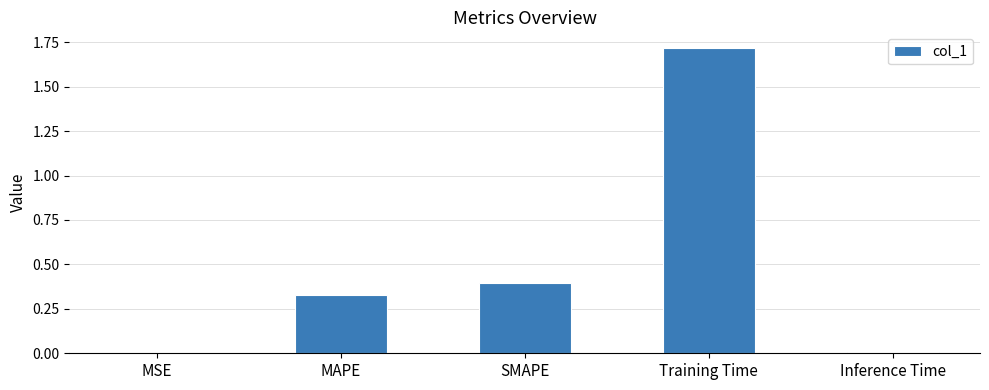

Are the bars horizontal?

No